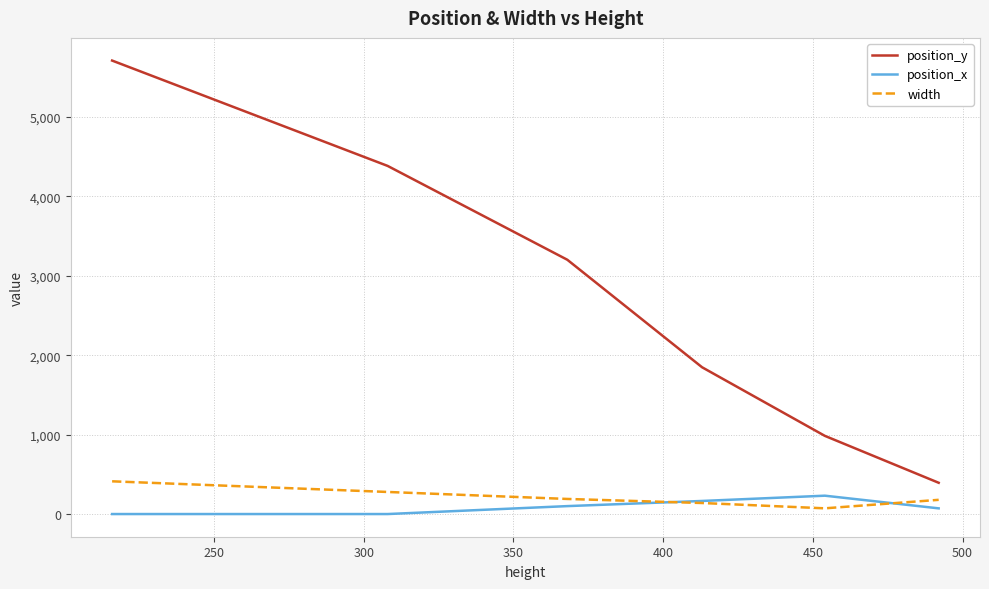

True or false: position_x and position_y intersect in this chart.

False